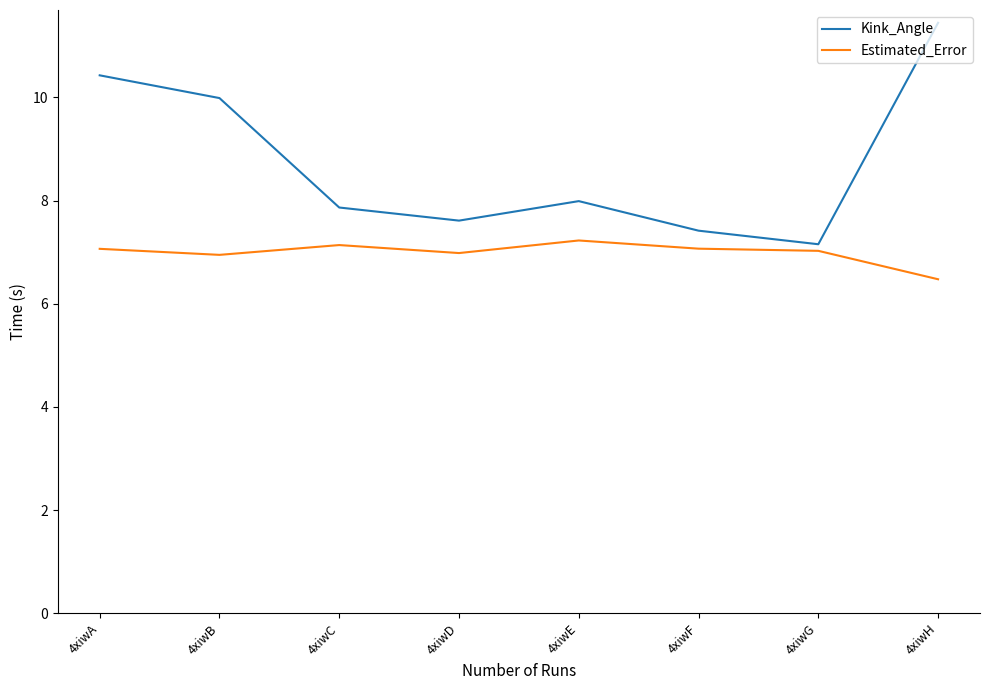

Which series has the widest spread of values?

Kink_Angle